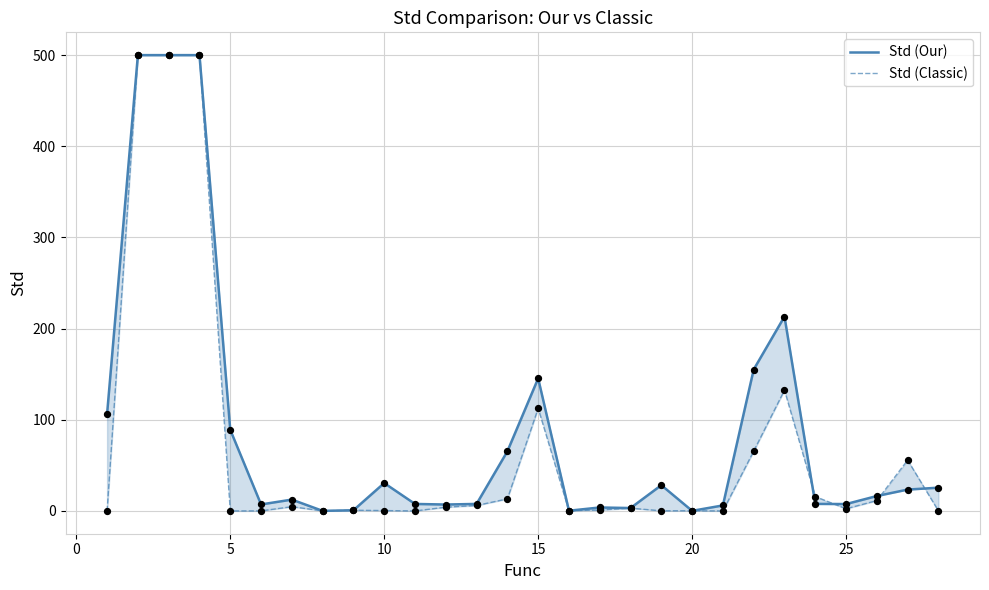

Is the value of Std (Our) at 9 greater than the value of Std (Classic) at 26?

No